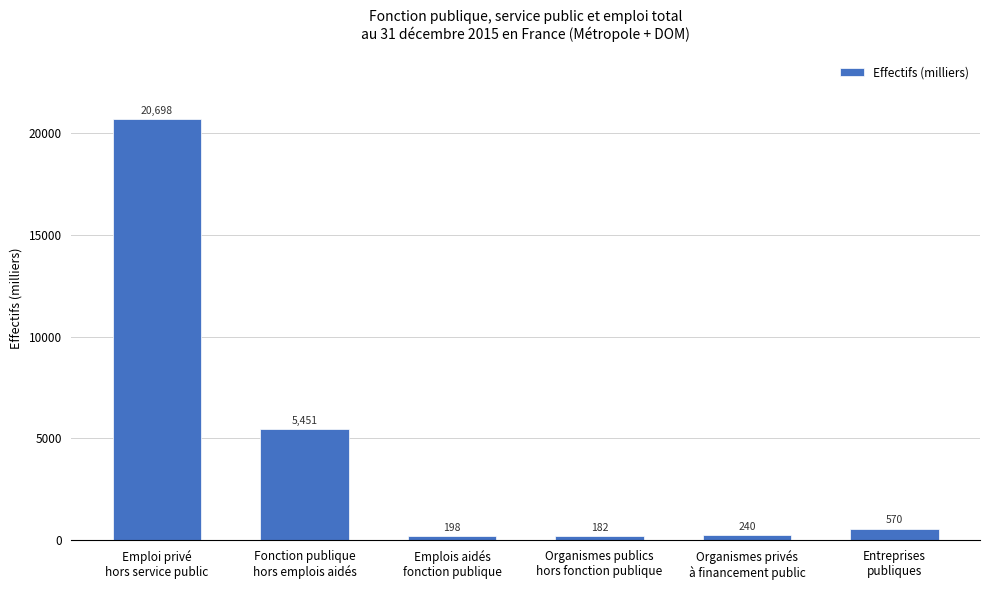

What is the label of the 1st bar from the right?

Entreprises
publiques